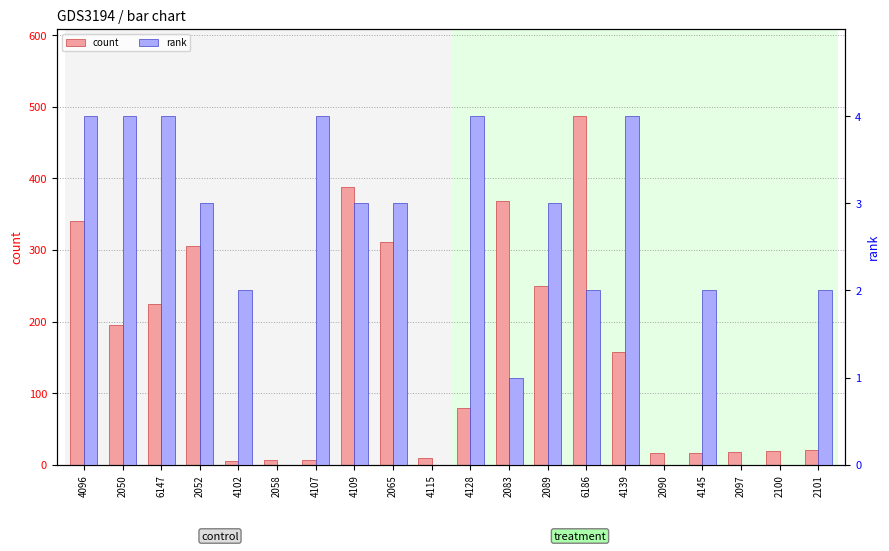

What is the label of the 9th bar from the right?

2083